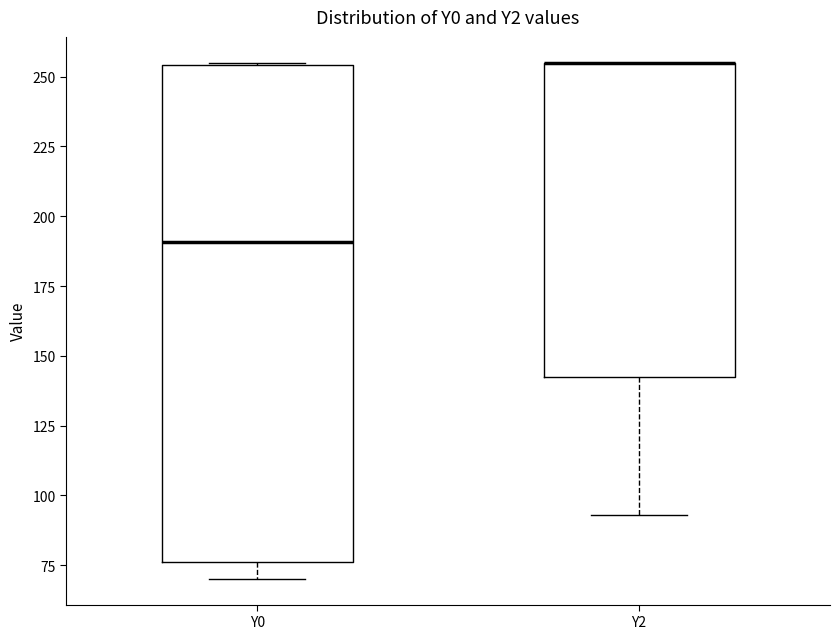

Reading left to right, transcribe this box plot: for each box, give where its median line is, the range the box spans, and where its two whiskers end, as read against the y-axis. The values are not printed on the chart, so give them approximately, as read against the axis.

Y0: median 190, box 75 to 255, whiskers 70 to 255
Y2: median 255 (drawn on the box's upper edge), box 145 to 255, whiskers 95 to 255